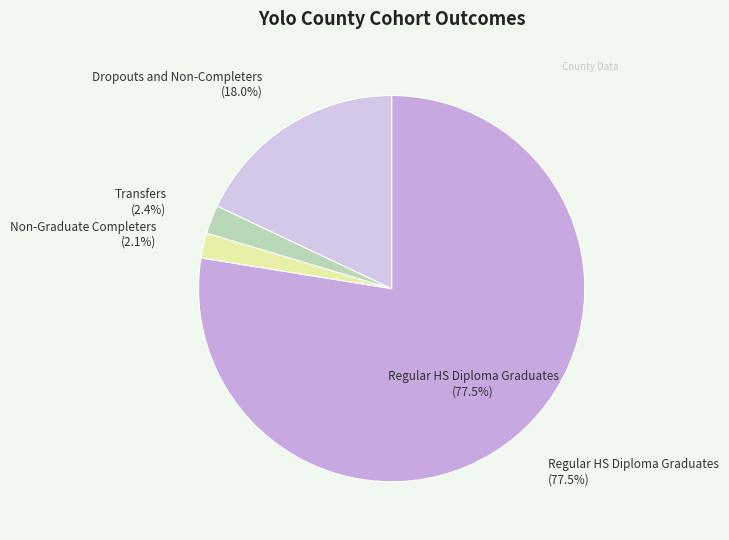

What is the smallest slice in the pie chart?

Non-Graduate Completers